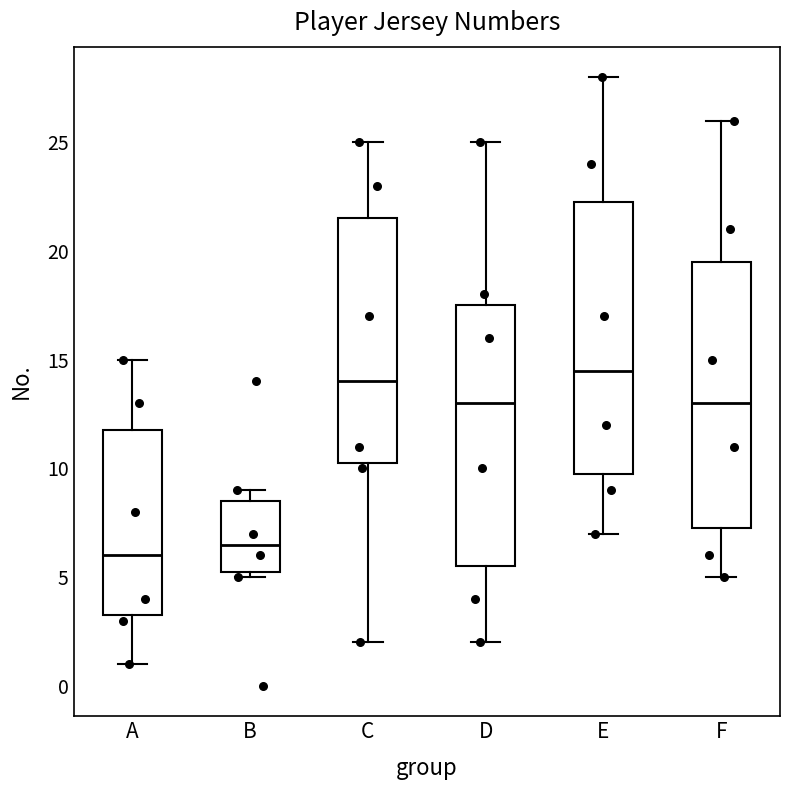

Where does the median line of the box for F sit on the y-axis? The values are not printed on the chart, so give them approximately, as read against the axis.

13.0